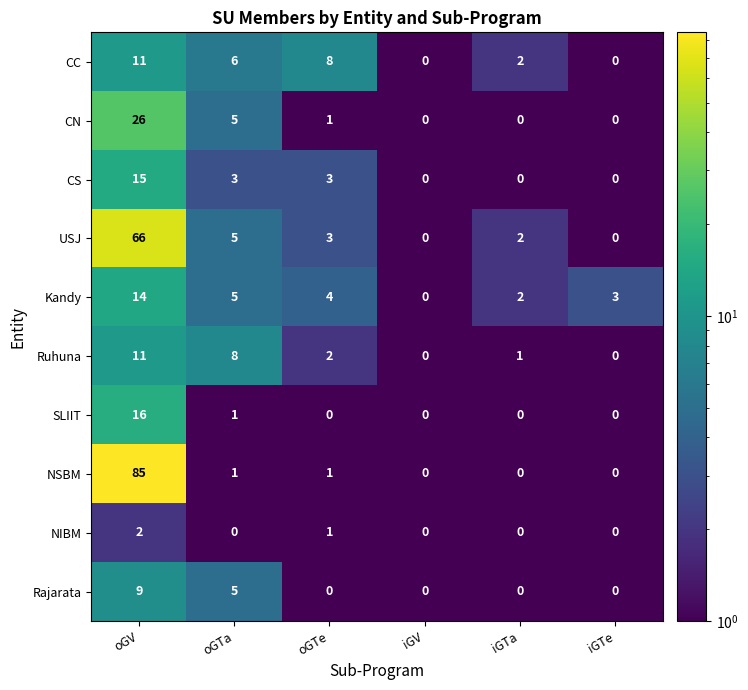

Which series has the largest total across all categories?

NSBM